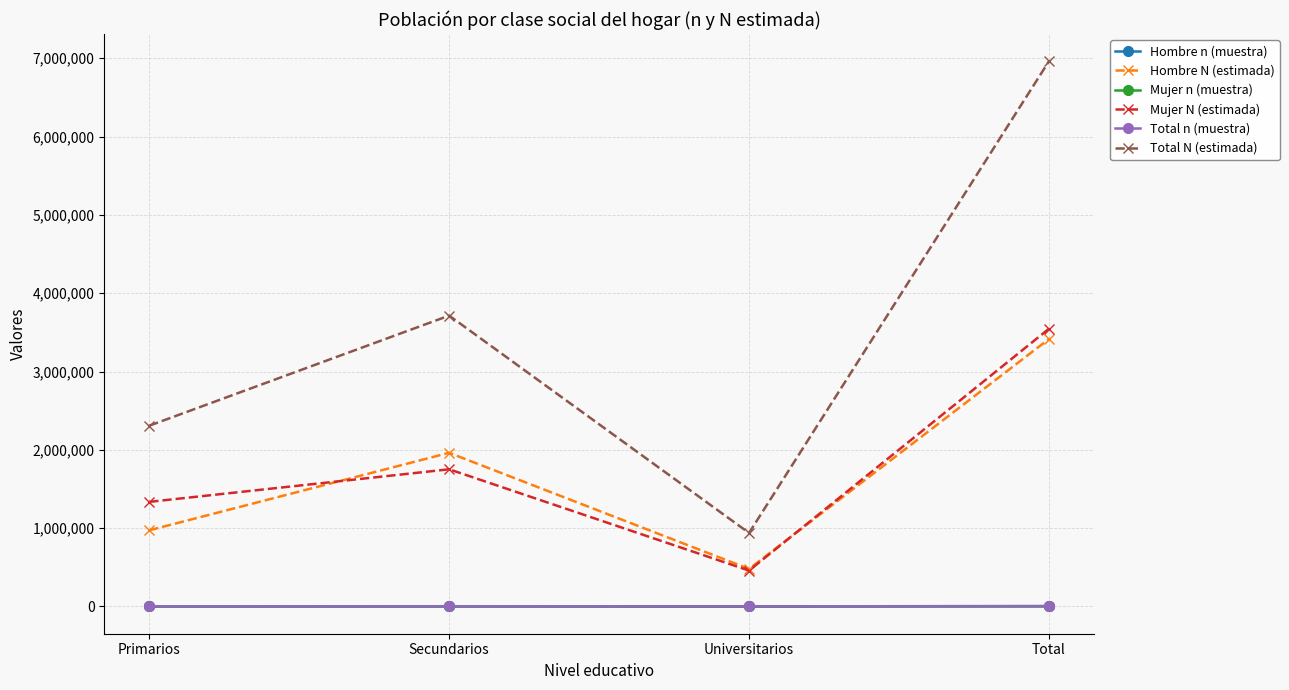

Which series has the widest spread of values?

Total N (estimada)